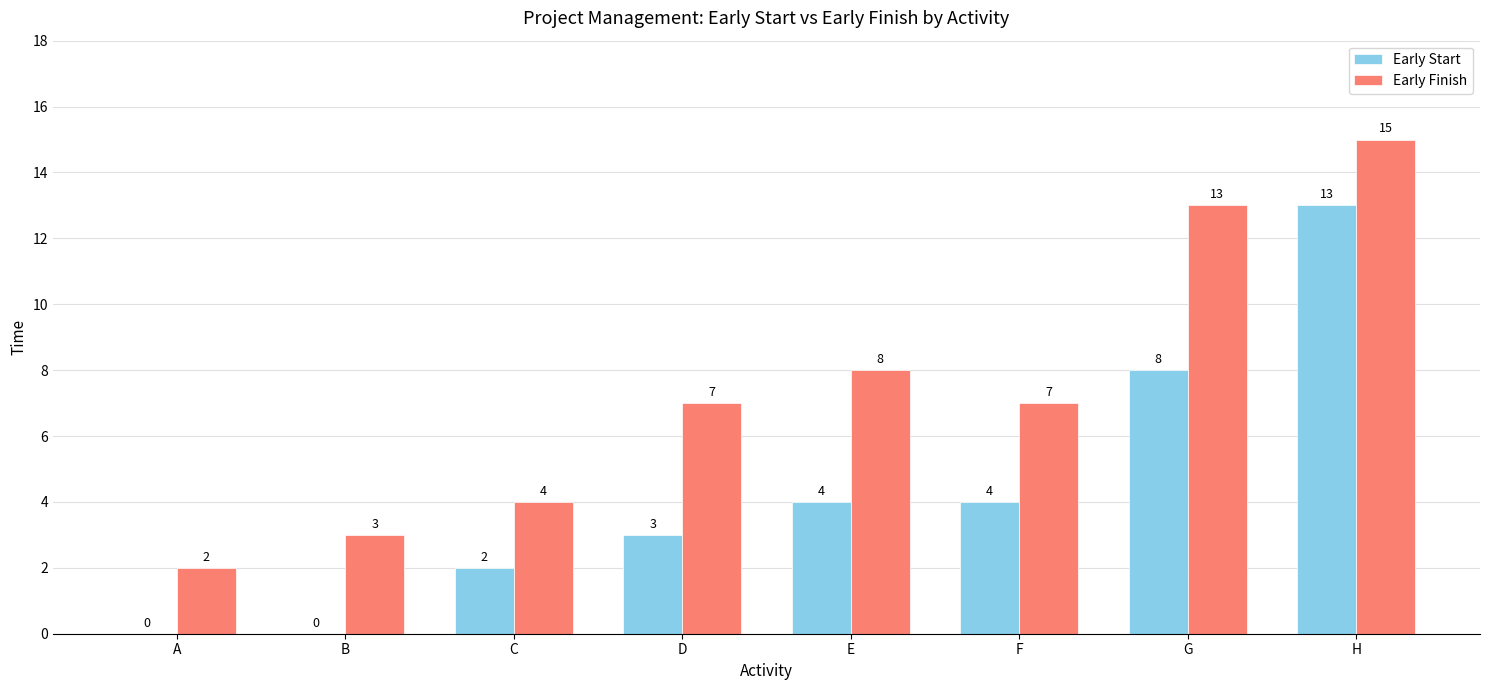

The Early Start series shows 0 at B. True or false?

True